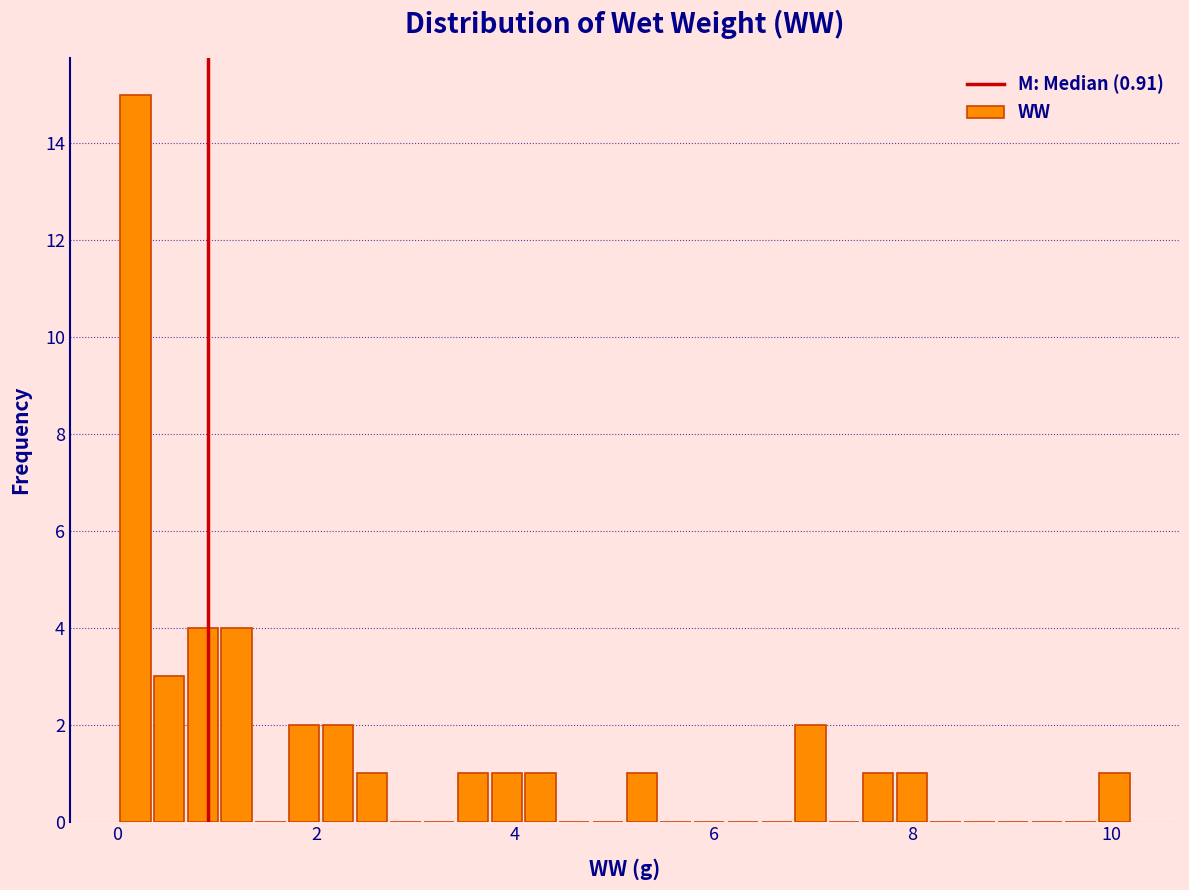

Read against the x-axis, roughly where is the centre of the tallest bar?

0.2